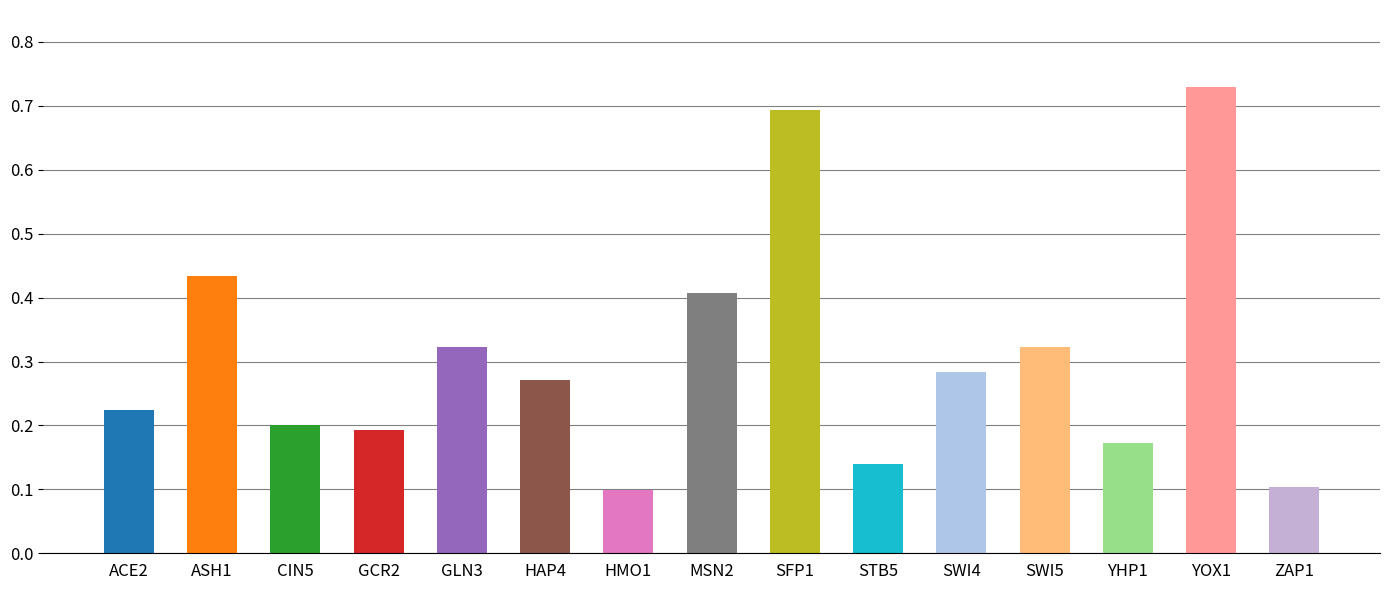

The chart shows a value of 0.4 at ASH1. True or false?

True